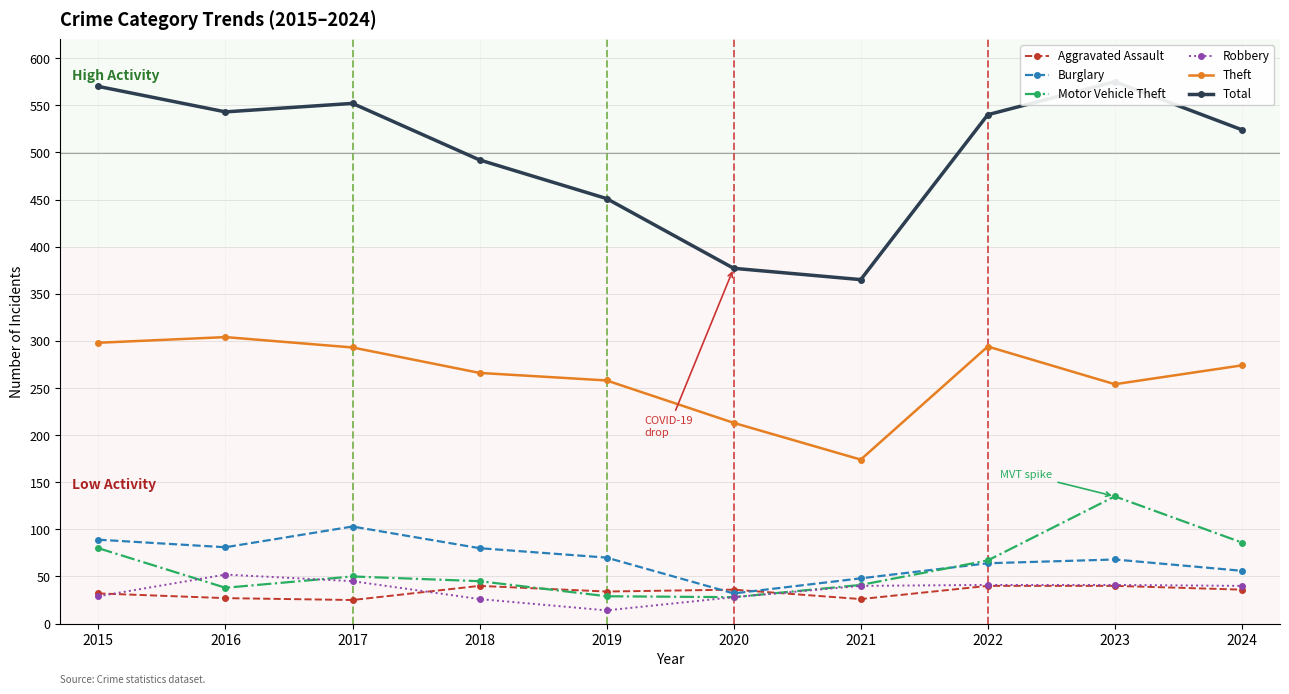

What is the value of the Motor Vehicle Theft point at the 3rd from the left?

50